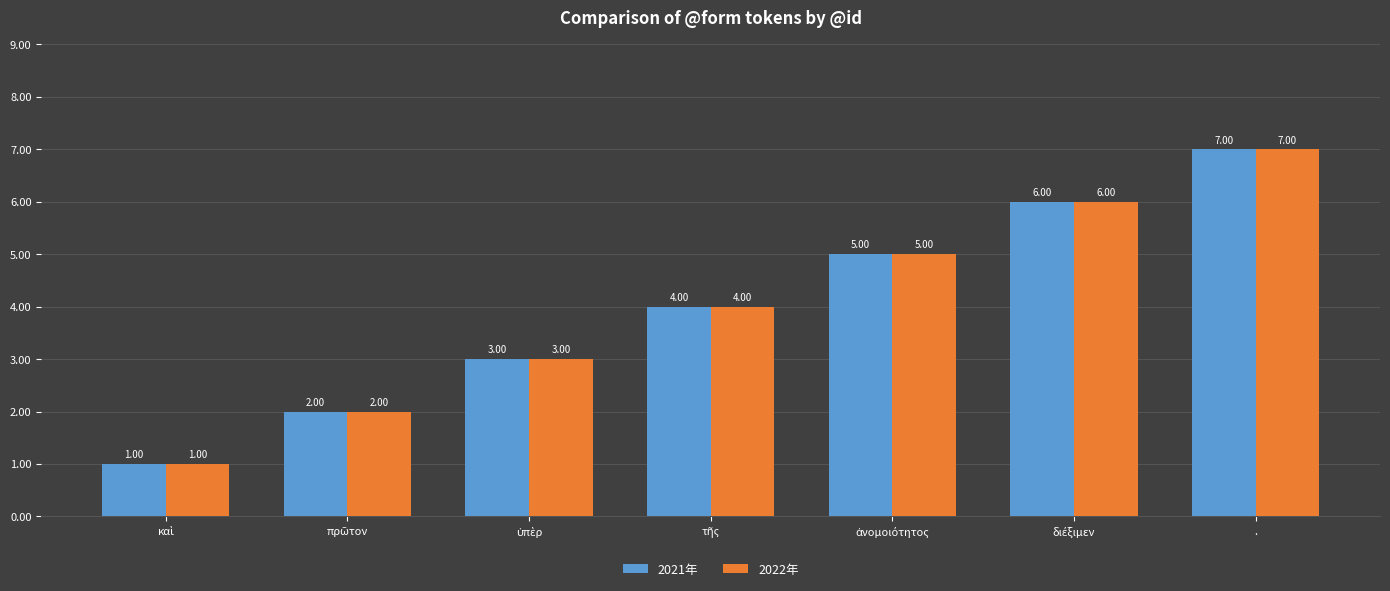

Does the chart contain stacked bars?

No